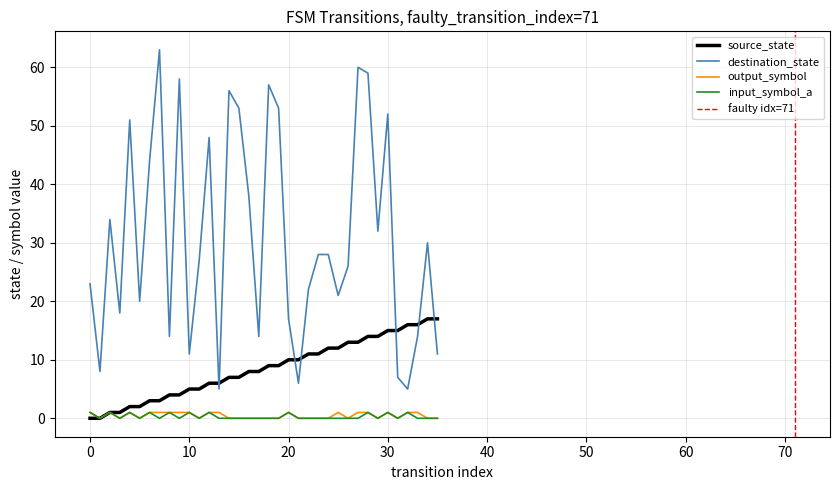

At how many categories does at least one series exceed 39?

12